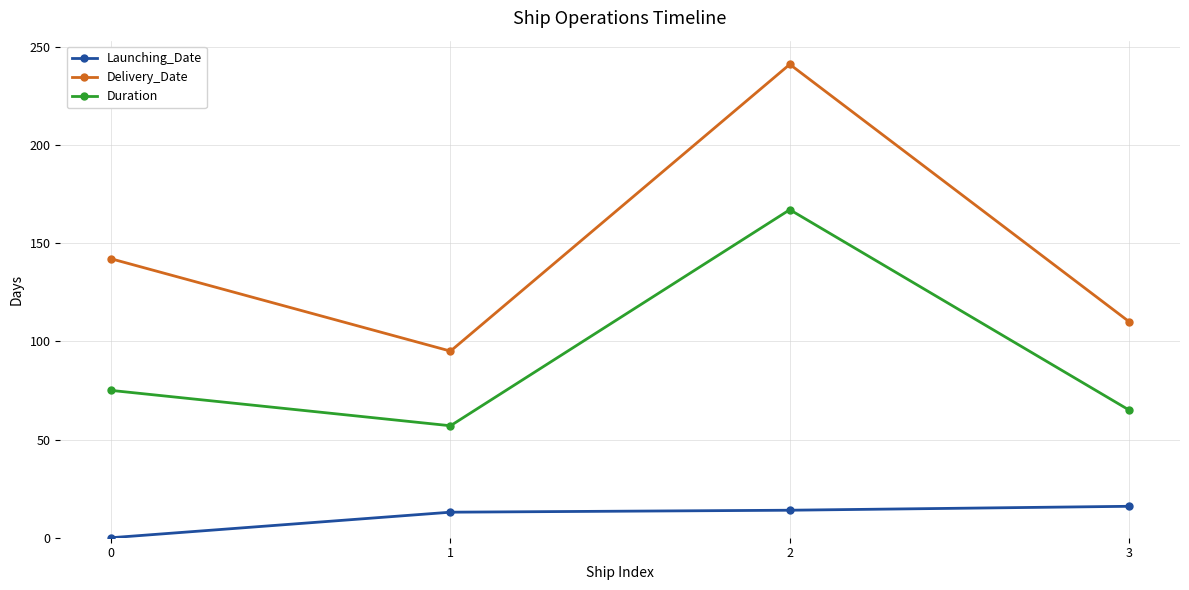

How many interior local valleys does the Duration series have?

1